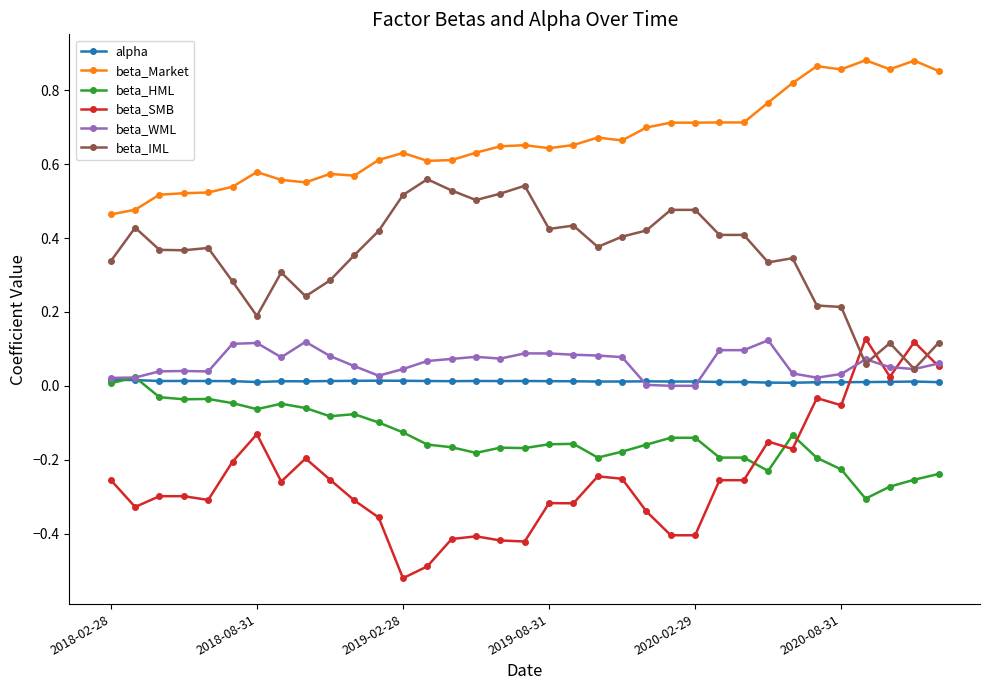

What is the sum of all beta_WML values?

2.1